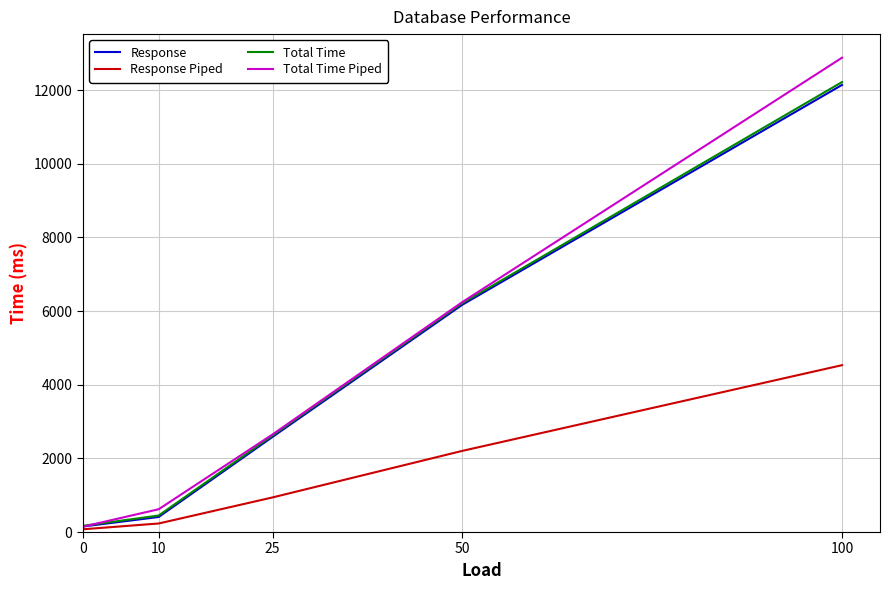

What is the difference between the second highest and minimum values in the Total Time series?

6048.1